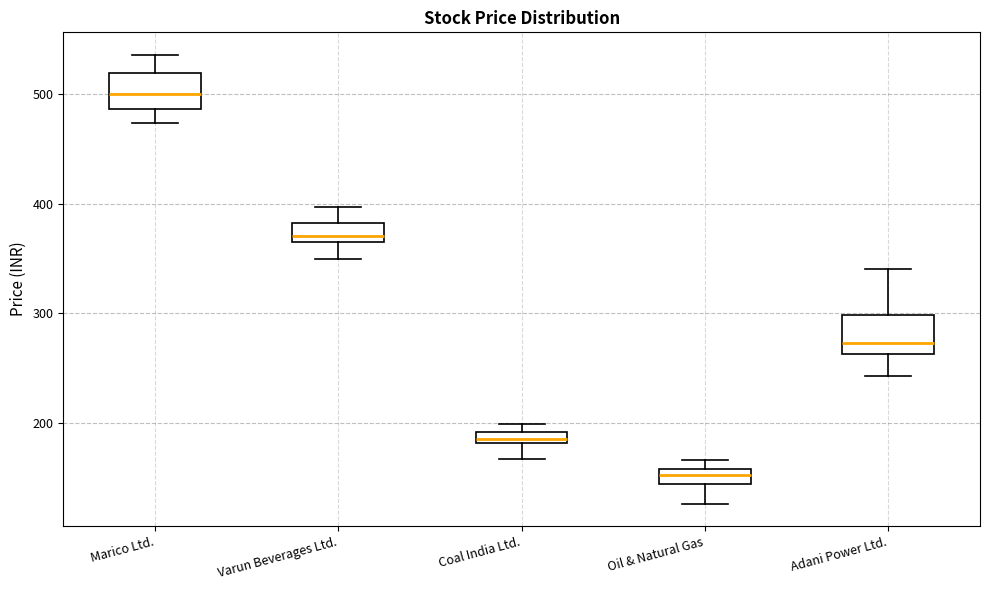

Which box's median line is the highest?

Marico Ltd.